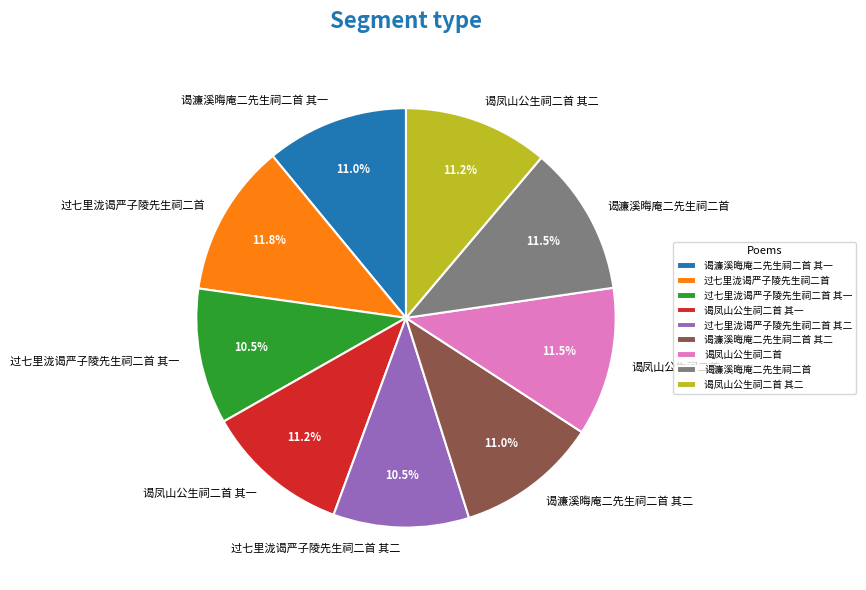

How many slices are in this pie chart?

9